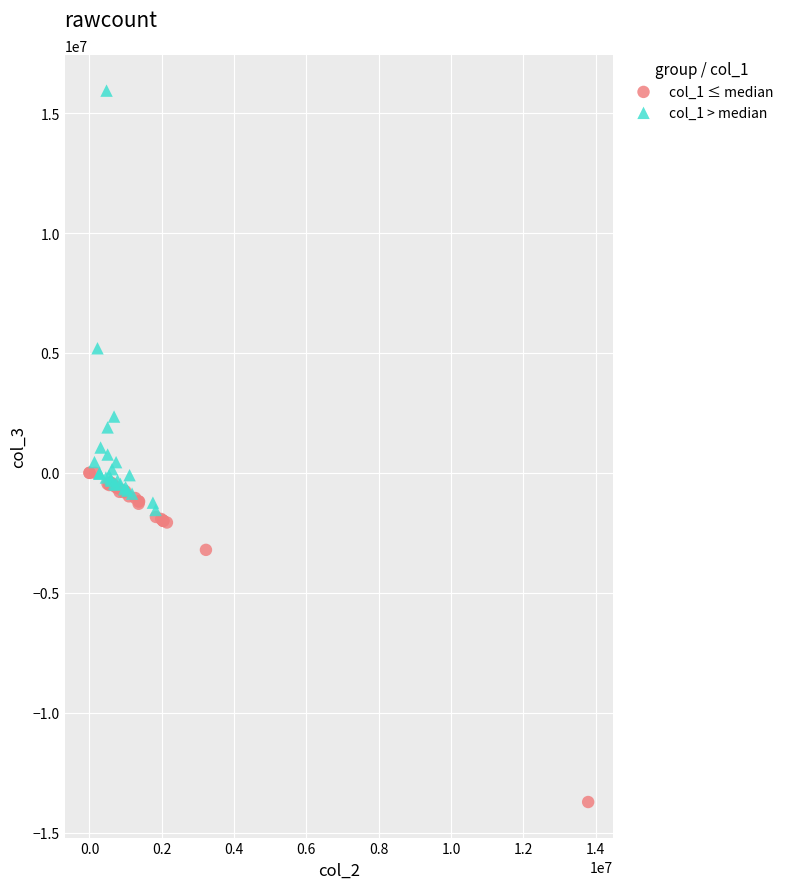

Which series reaches the minimum Y coordinate?

col_1 ≤ median